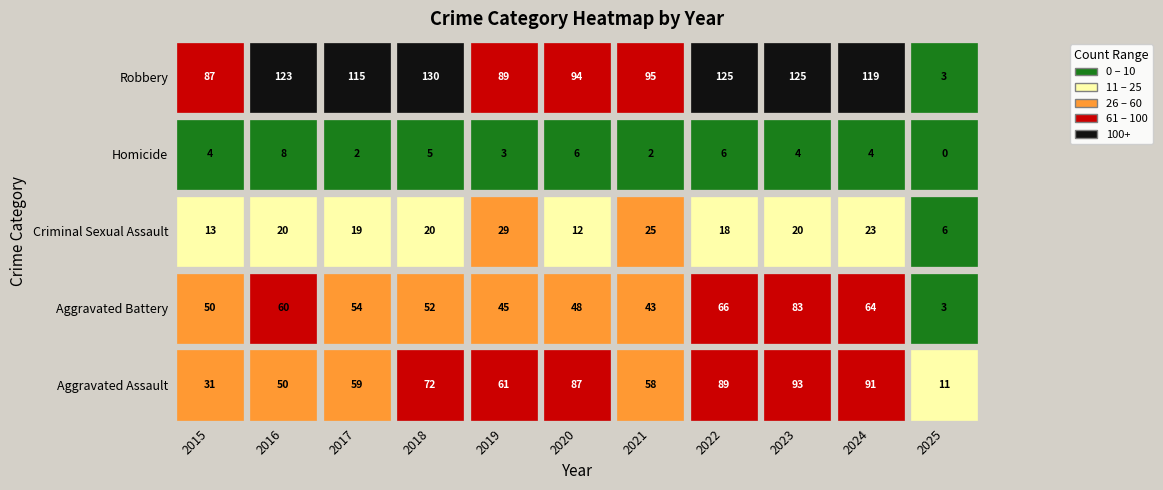

What is the total value across all series at 2022?

304